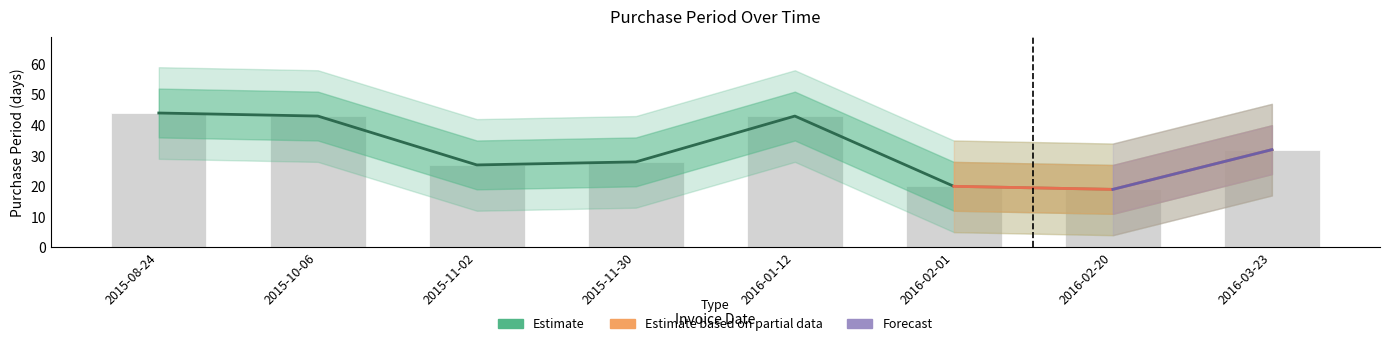

What is the sum of the values at 2015-11-30 and 2015-11-02?

55